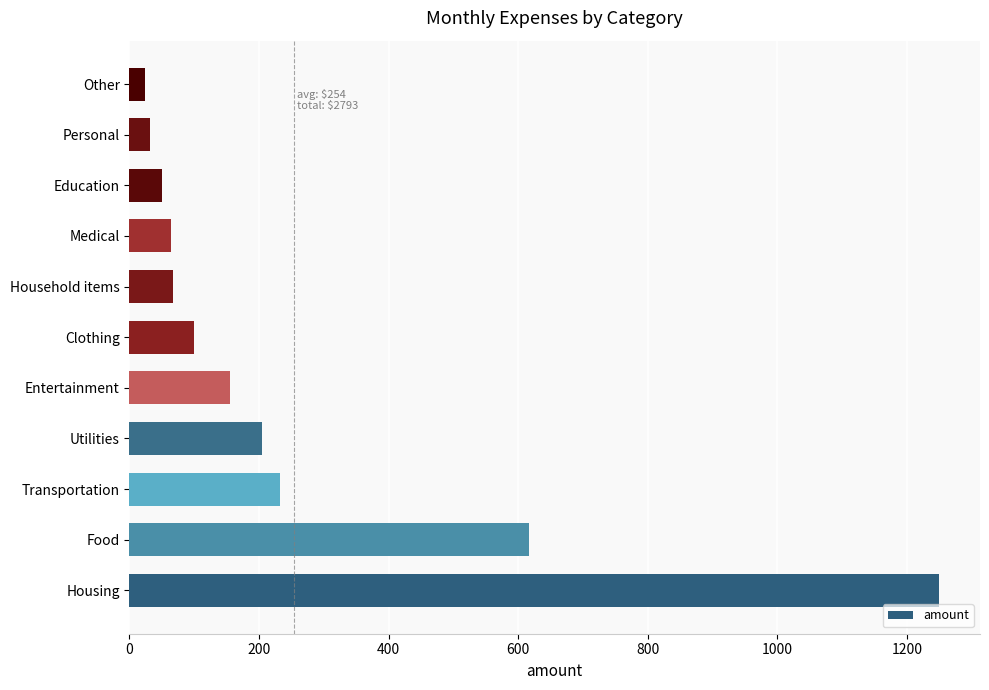

What is the sum of all values?

2793.1